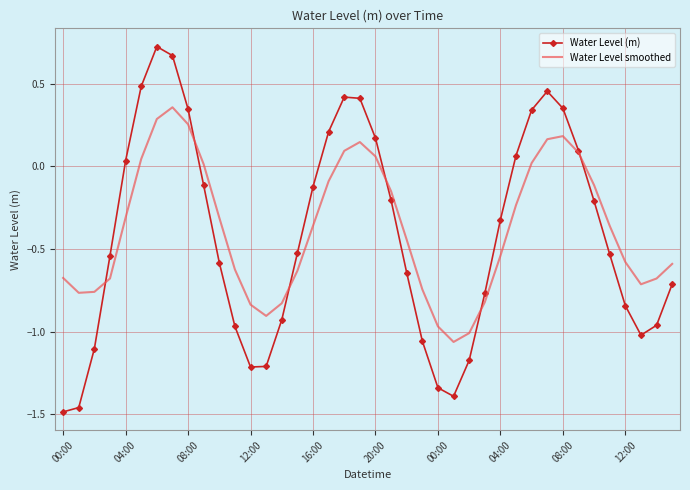

How many series are shown in this chart?

2